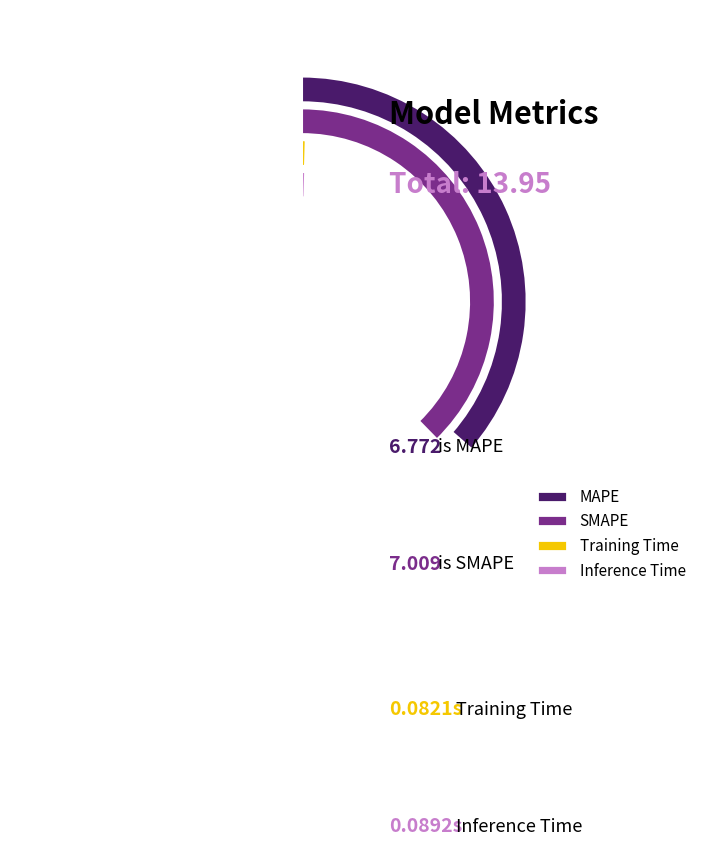

Is SMAPE the majority of the pie?

Yes